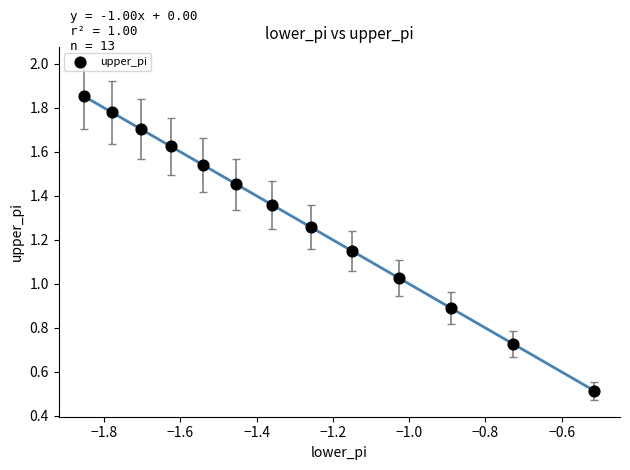

Count the number of points in this scatter plot.

13